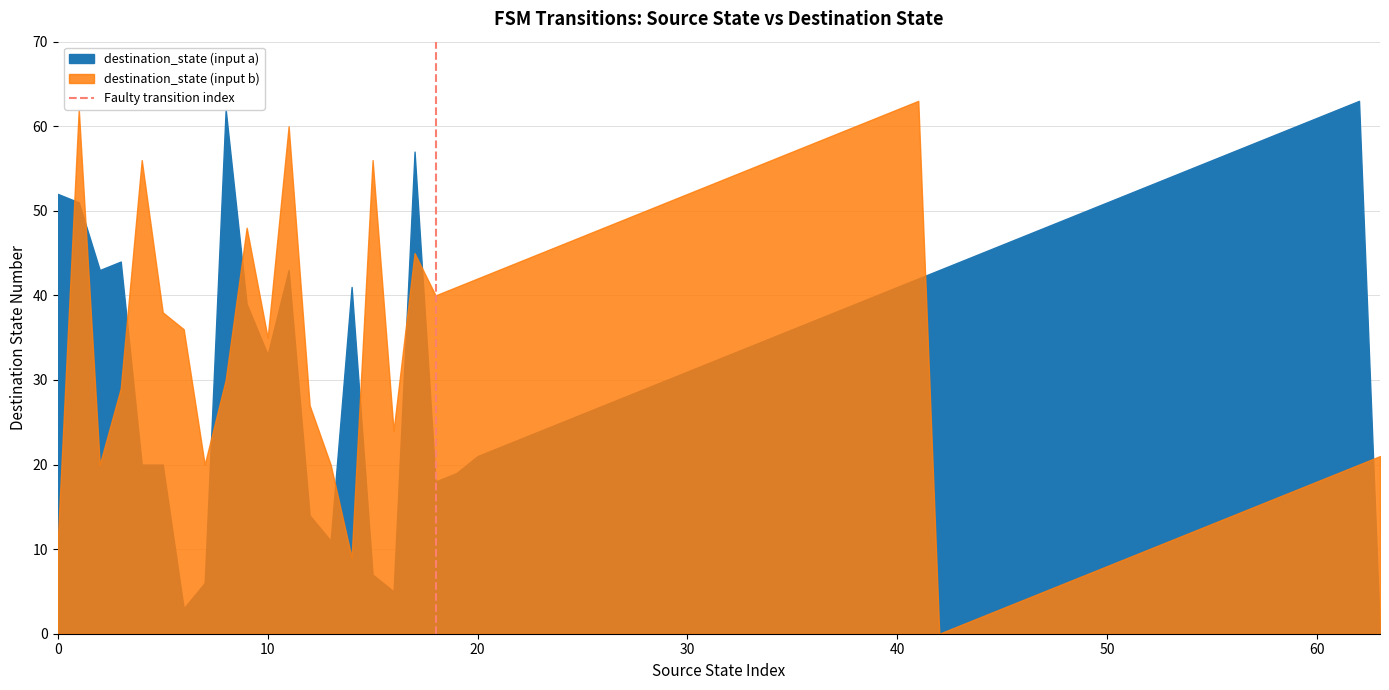

Count the values in the range 0 to 1.

2